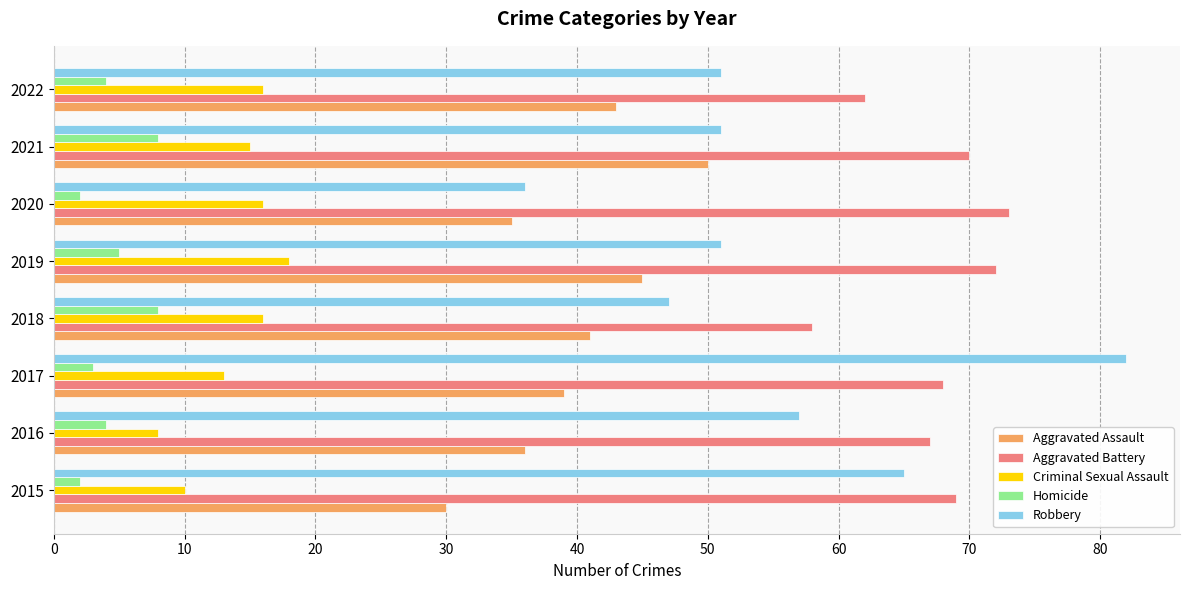

What is the spread (max minus min) of values at 2022?

58